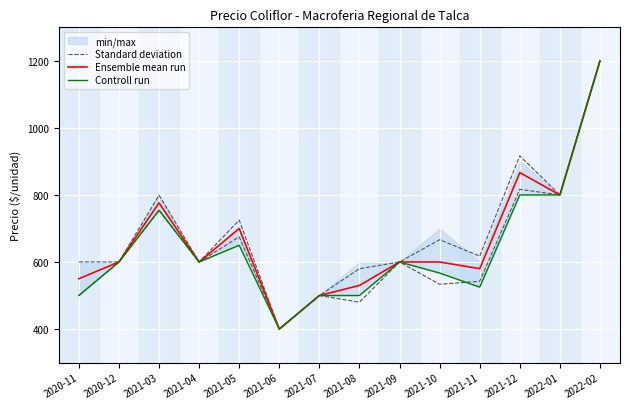

Which series changed the most between 2020-11 and 2022-02?

Controll run